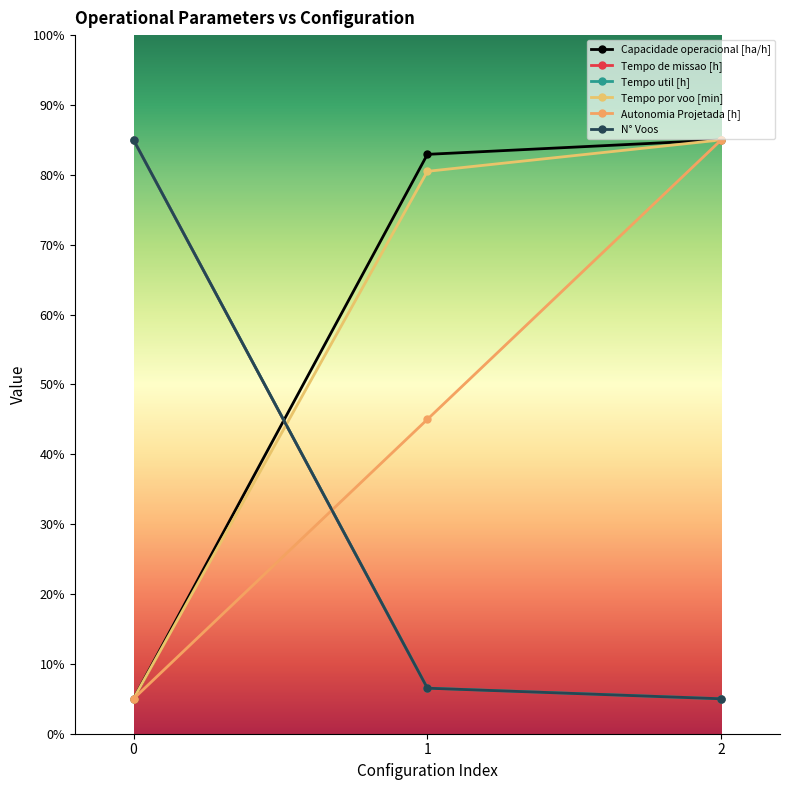

The value of N° Voos at 0 is 85.0. True or false?

True